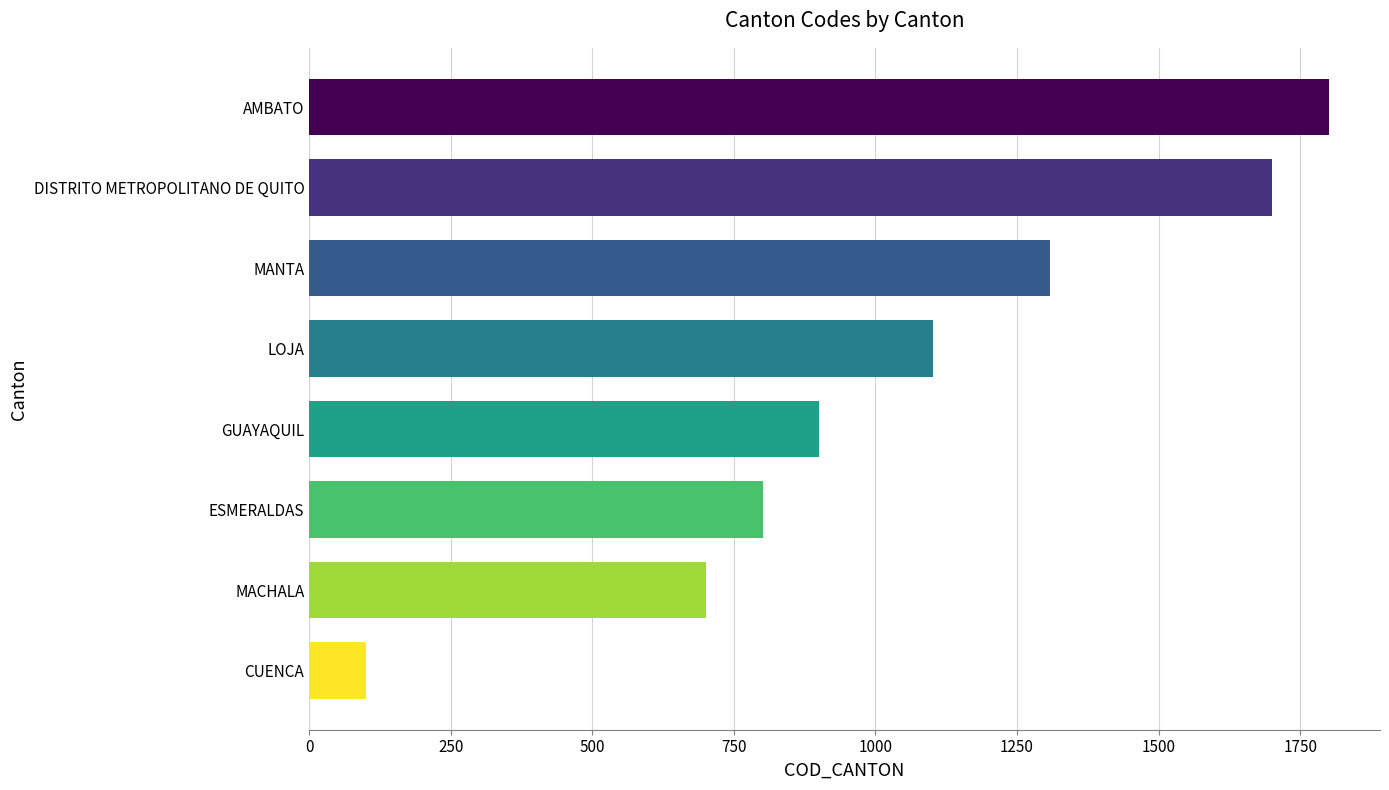

How many values are below 1101?

4